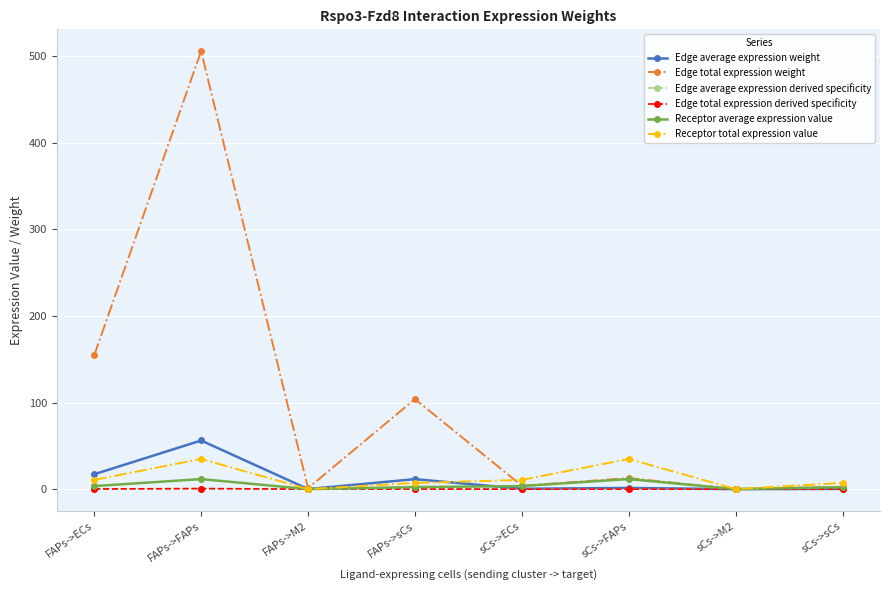

True or false: Edge total expression weight and Receptor total expression value intersect in this chart.

True